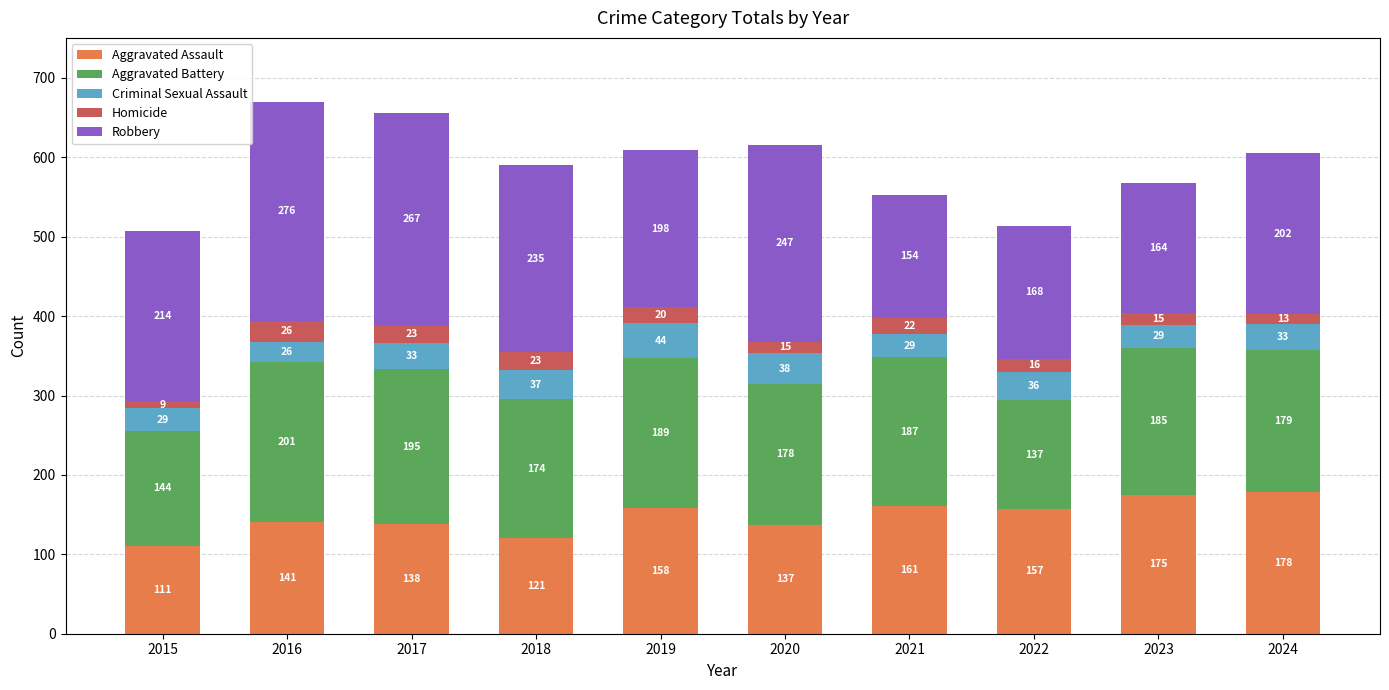

The Aggravated Assault series shows 111 at 2015. True or false?

True